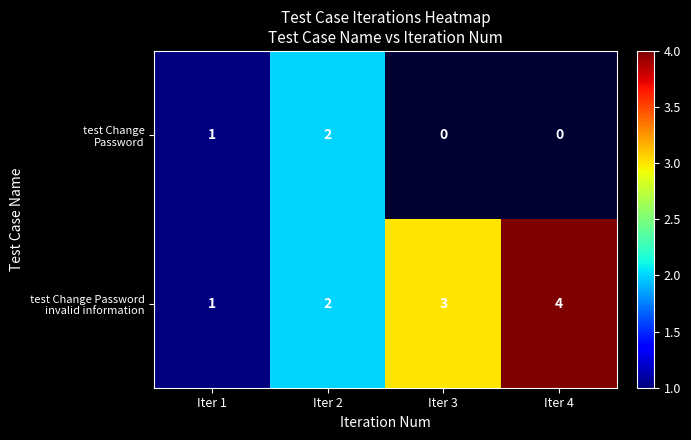

At which category is the sum across all series the highest?

Iter 2